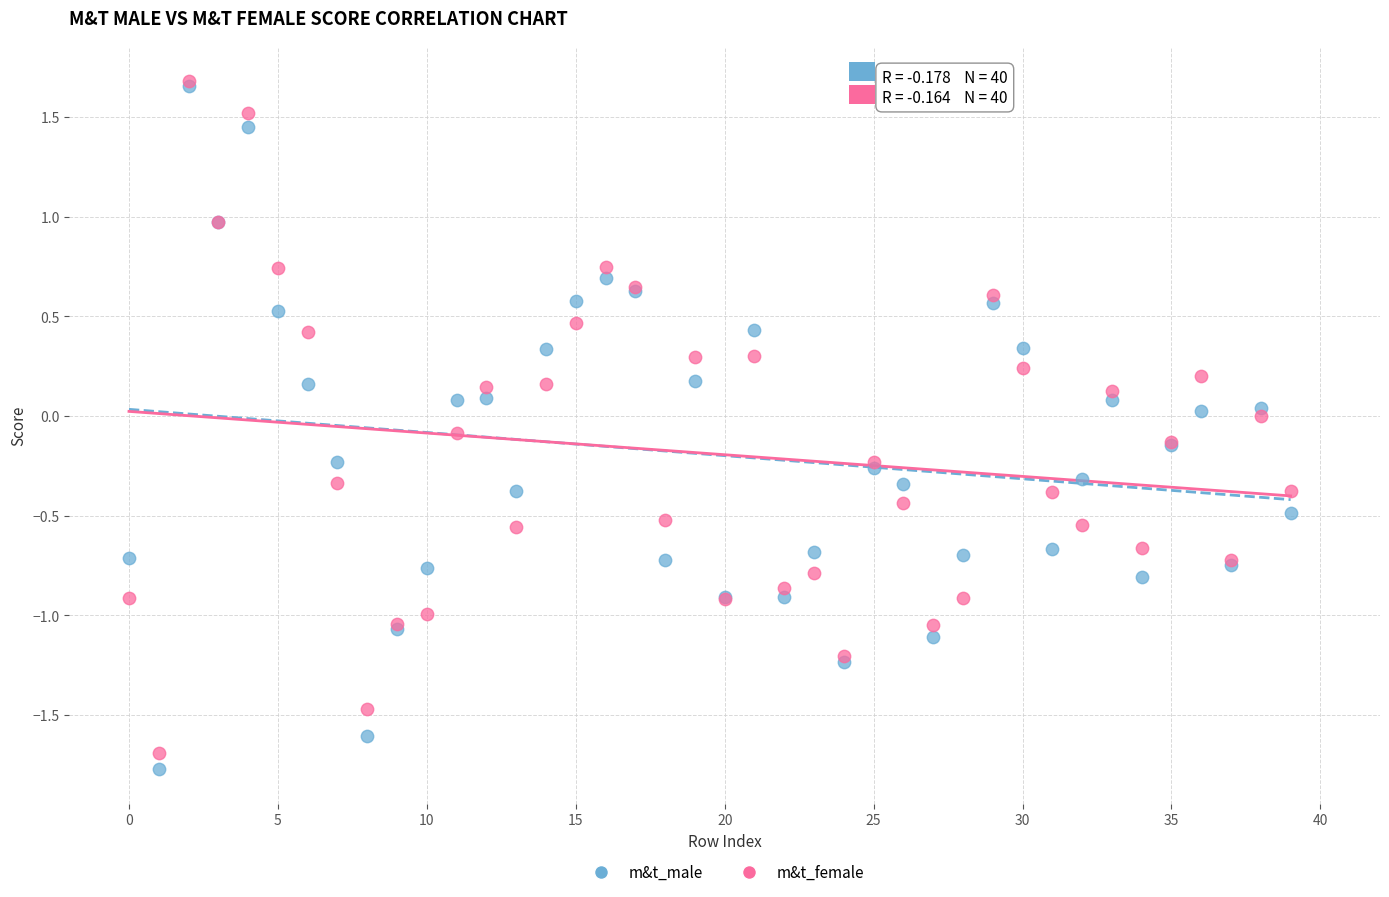

What are all the series names shown in the legend?

m&t_male, m&t_female